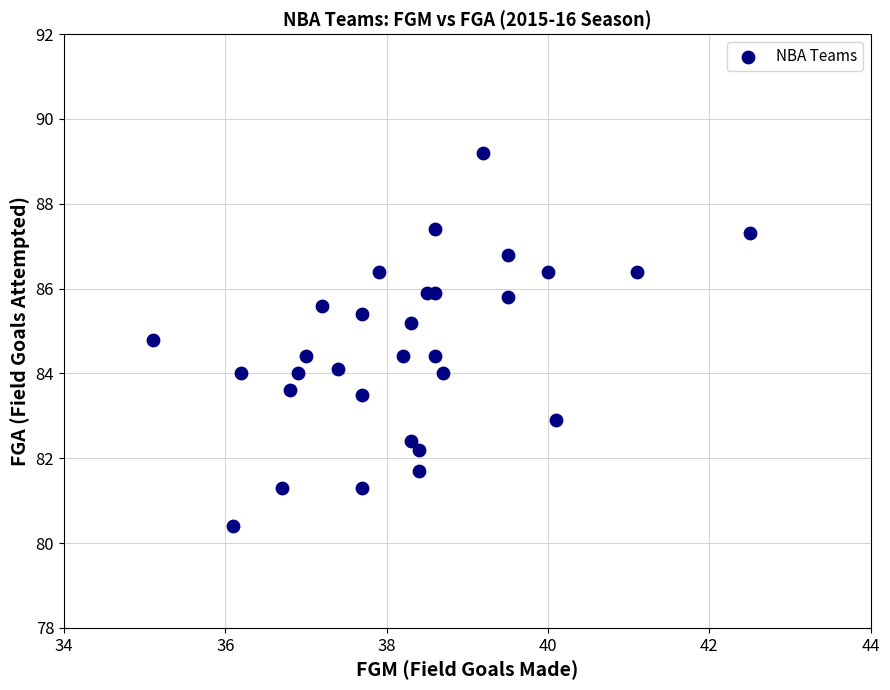

What is the range of Y values (max minus min)?

8.8